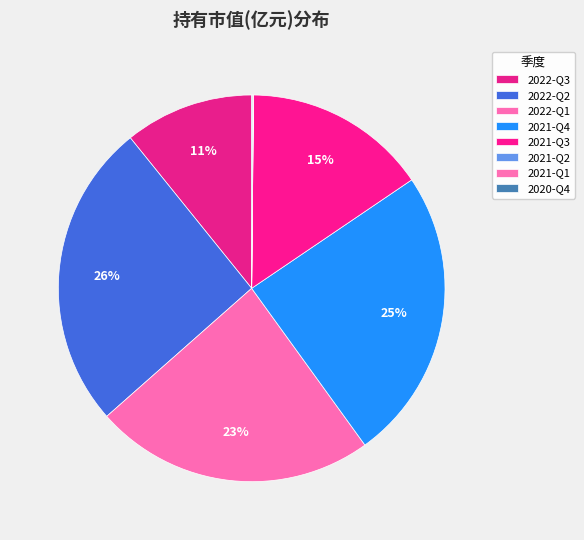

What percentage is the 2022-Q1 slice, to the nearest percent?

23%